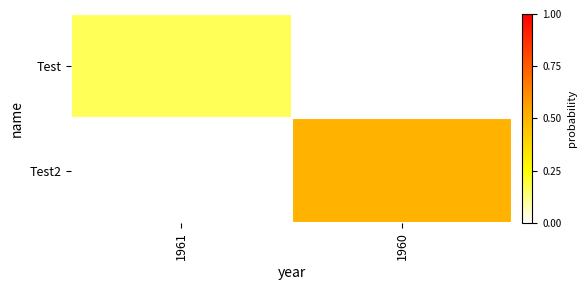

List the series in order of their peak value, lowest first.

Test, Test2